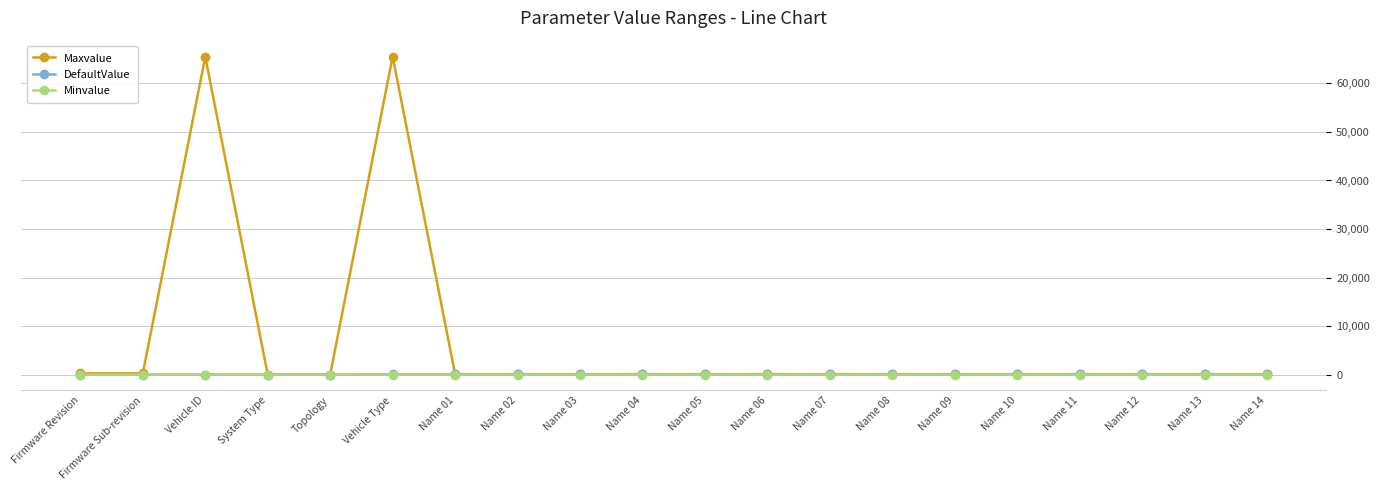

Is it true that Minvalue equals 0 at Name 14?

True